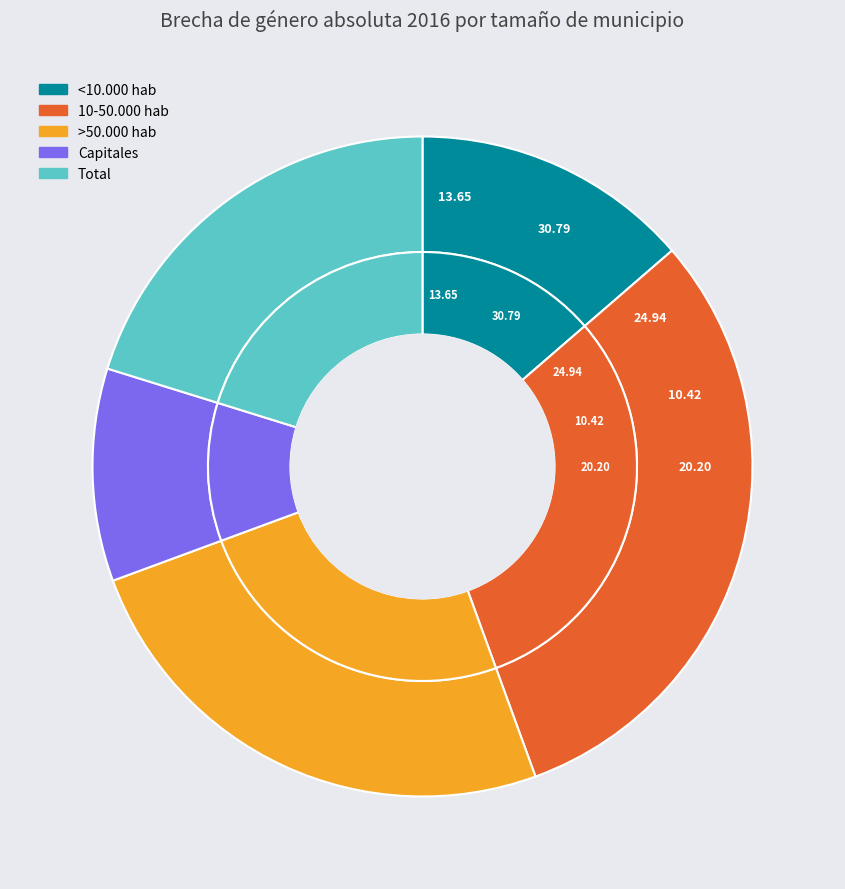

Is it true that >50.000 hab is 25% of the pie?

True